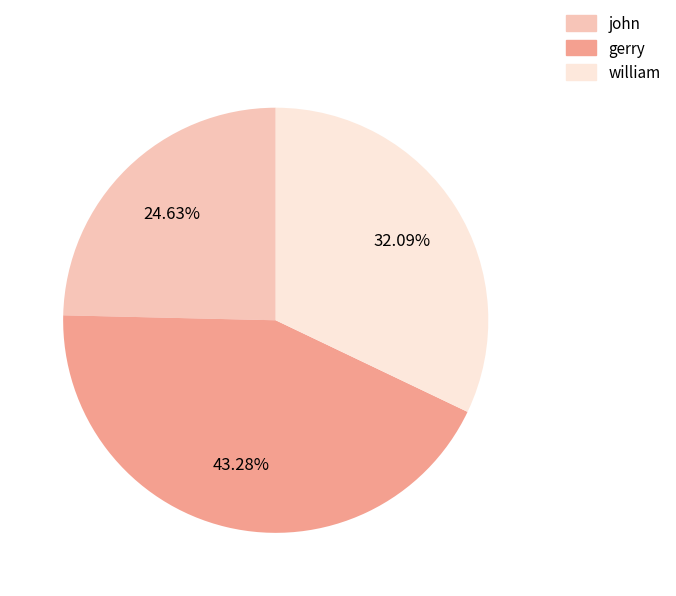

Which has a higher value, gerry or john?

gerry